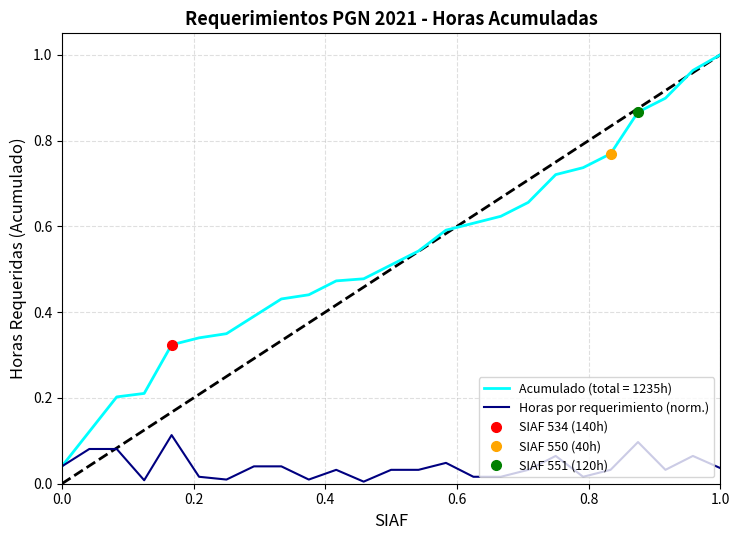

Is it true that the value at 18 is 0.1?

False